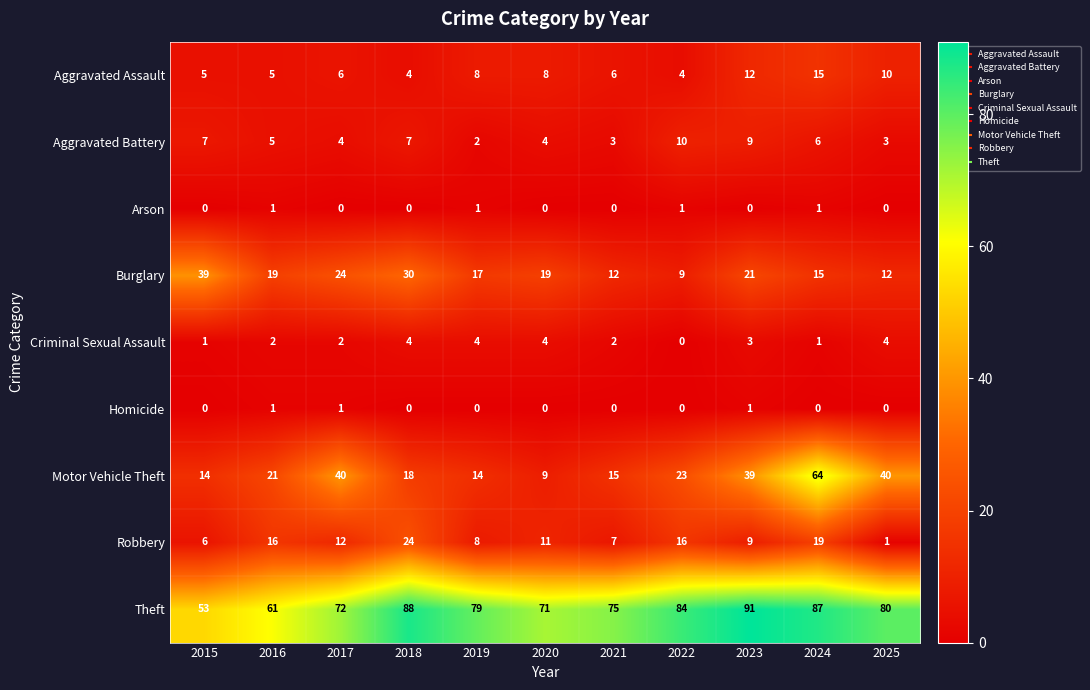

Which series has the largest total across all categories?

Theft